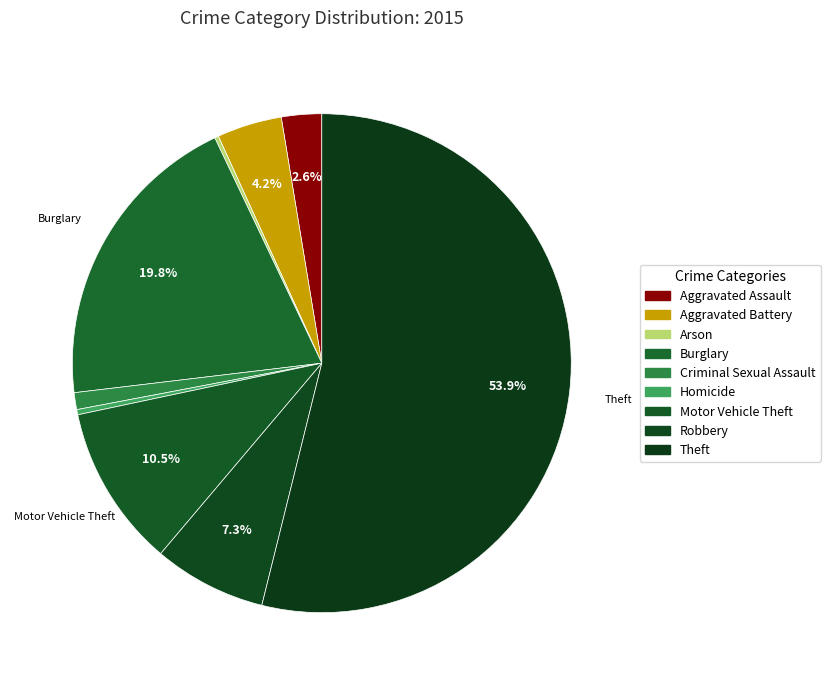

Between Arson and Robbery, which is larger?

Robbery